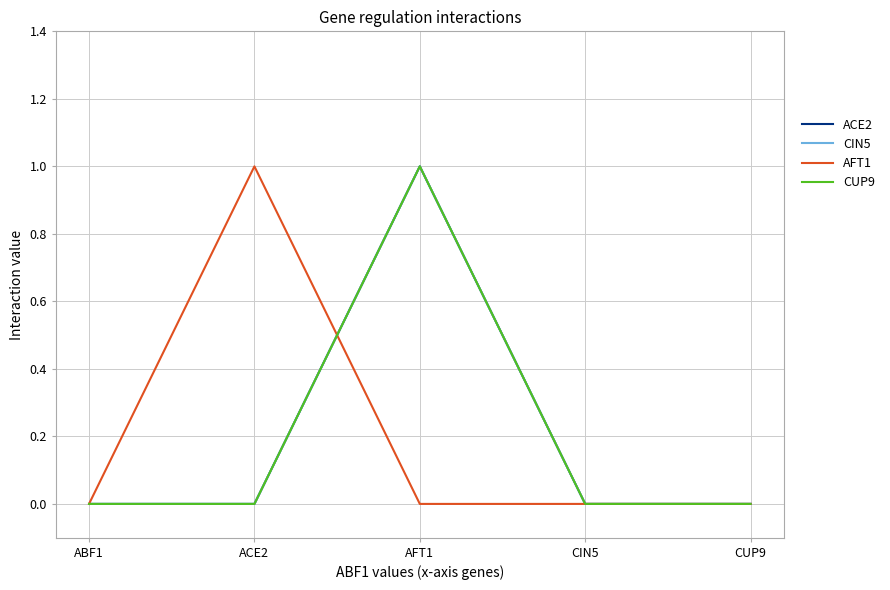

The value of ACE2 at AFT1 is 1. True or false?

True